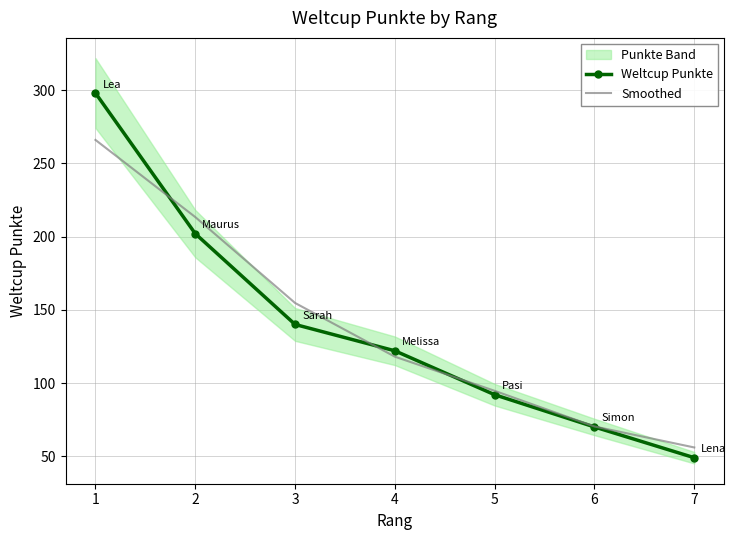

Which series has the largest total across all categories?

Weltcup Punkte